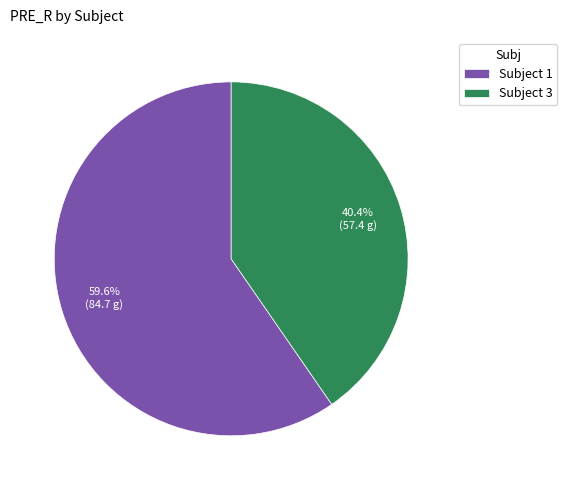

Which has a higher value, Subject 3 or Subject 1?

Subject 1